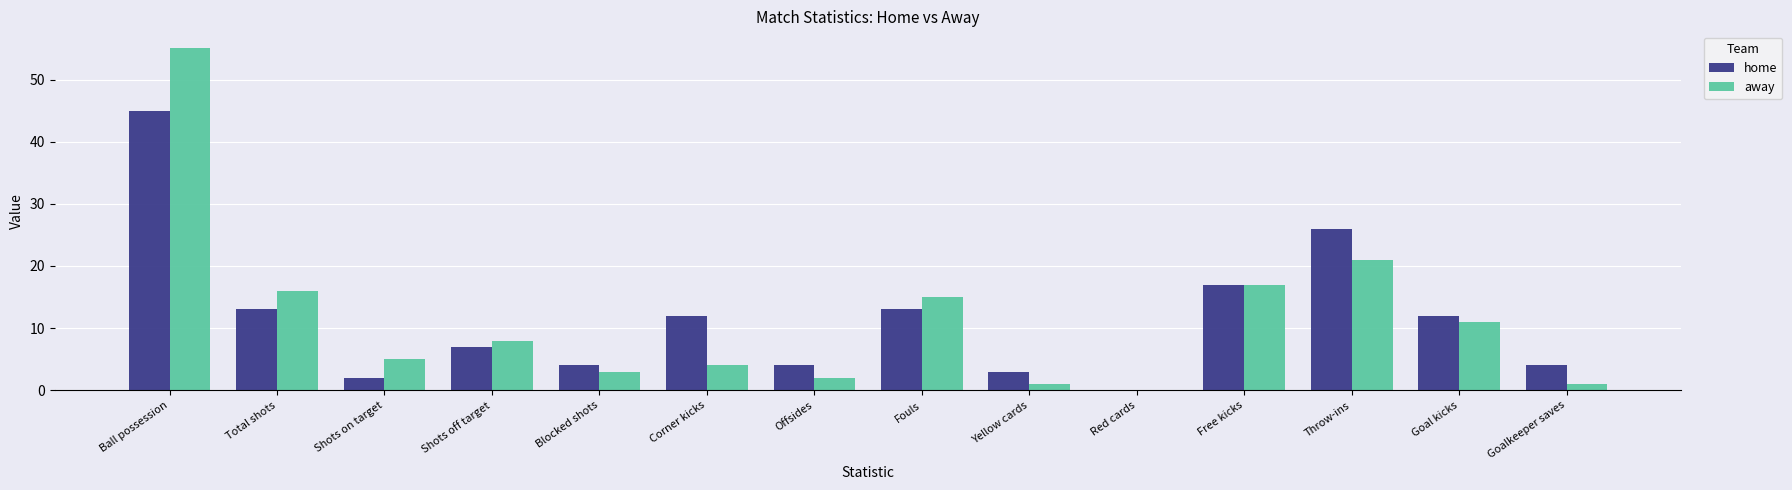

Which label corresponds to the largest value in the chart?

Ball possession